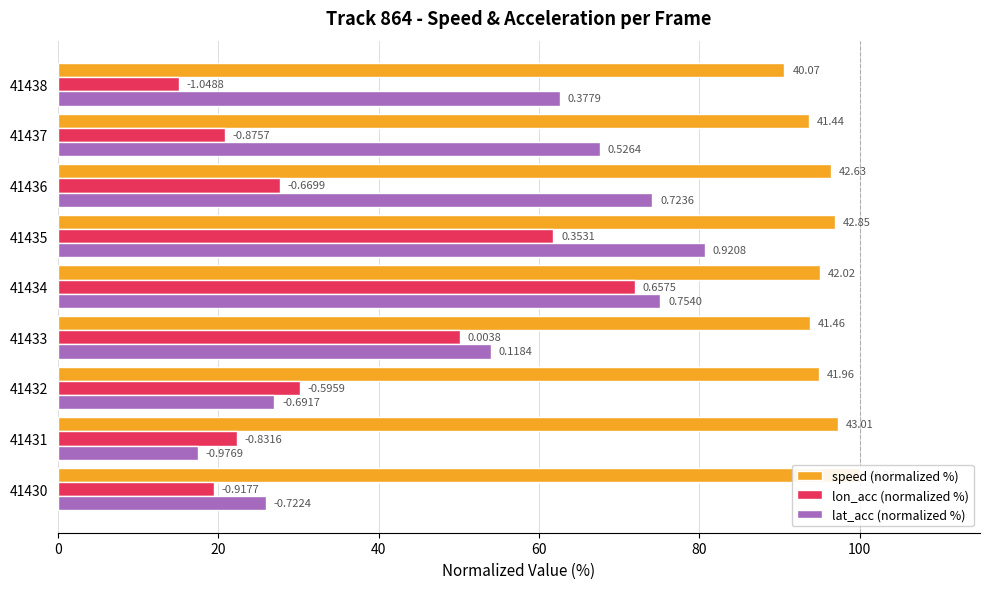

Rank the series at 41437 from highest to lowest value.

speed (normalized %), lat_acc (normalized %), lon_acc (normalized %)